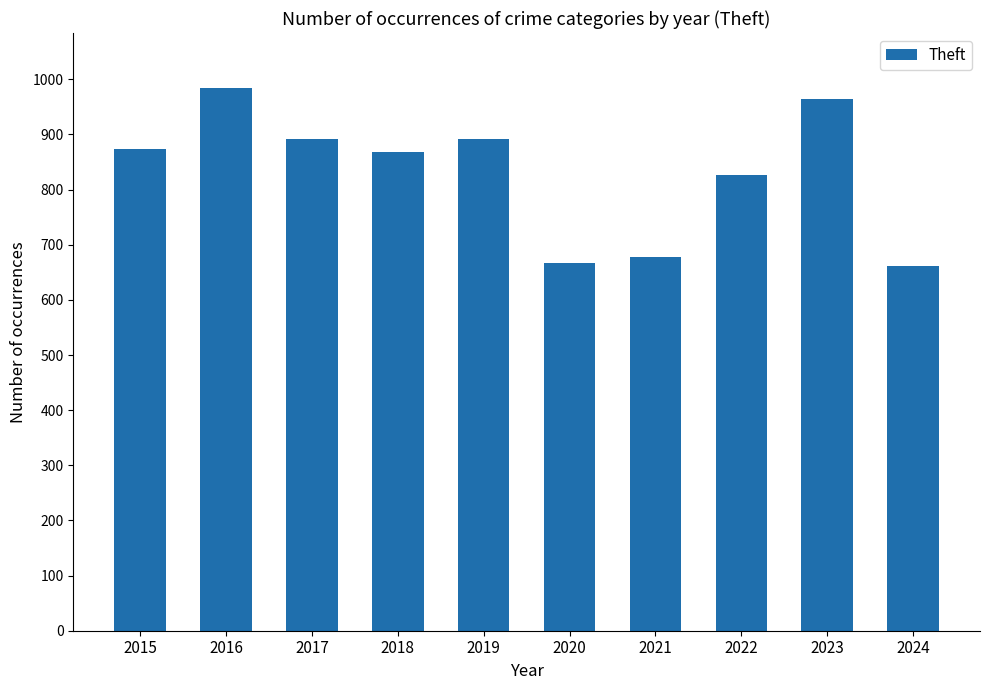

The value at 2019 is 891. True or false?

True